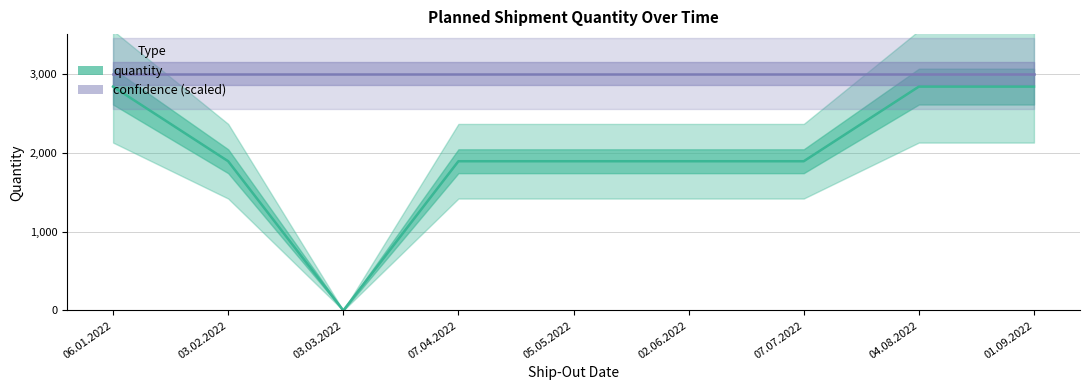

Between 05.05.2022 and 02.06.2022, which is larger?

05.05.2022